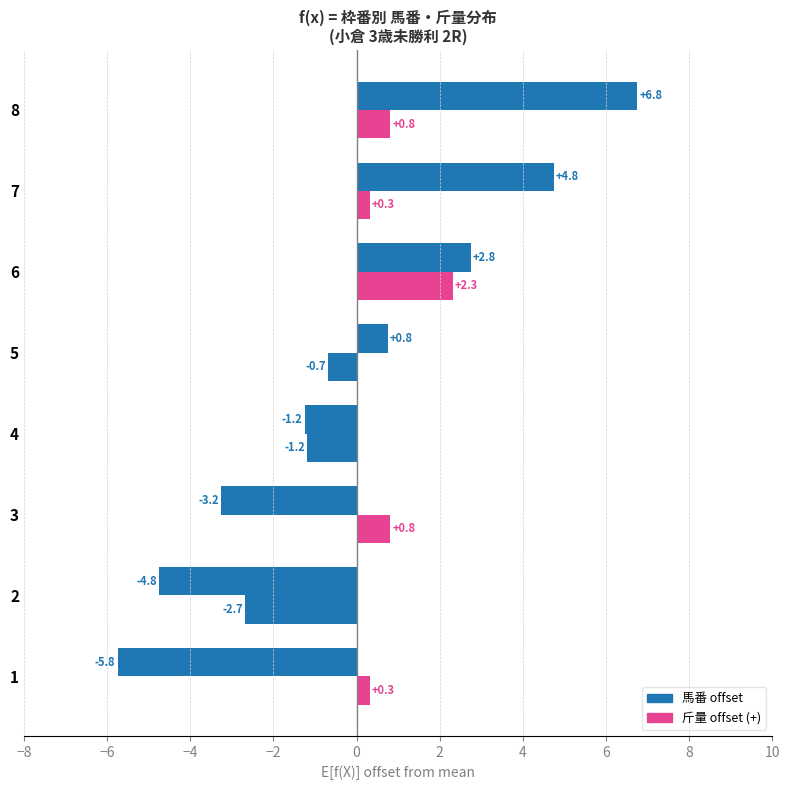

Count the number of categories in the chart.

8